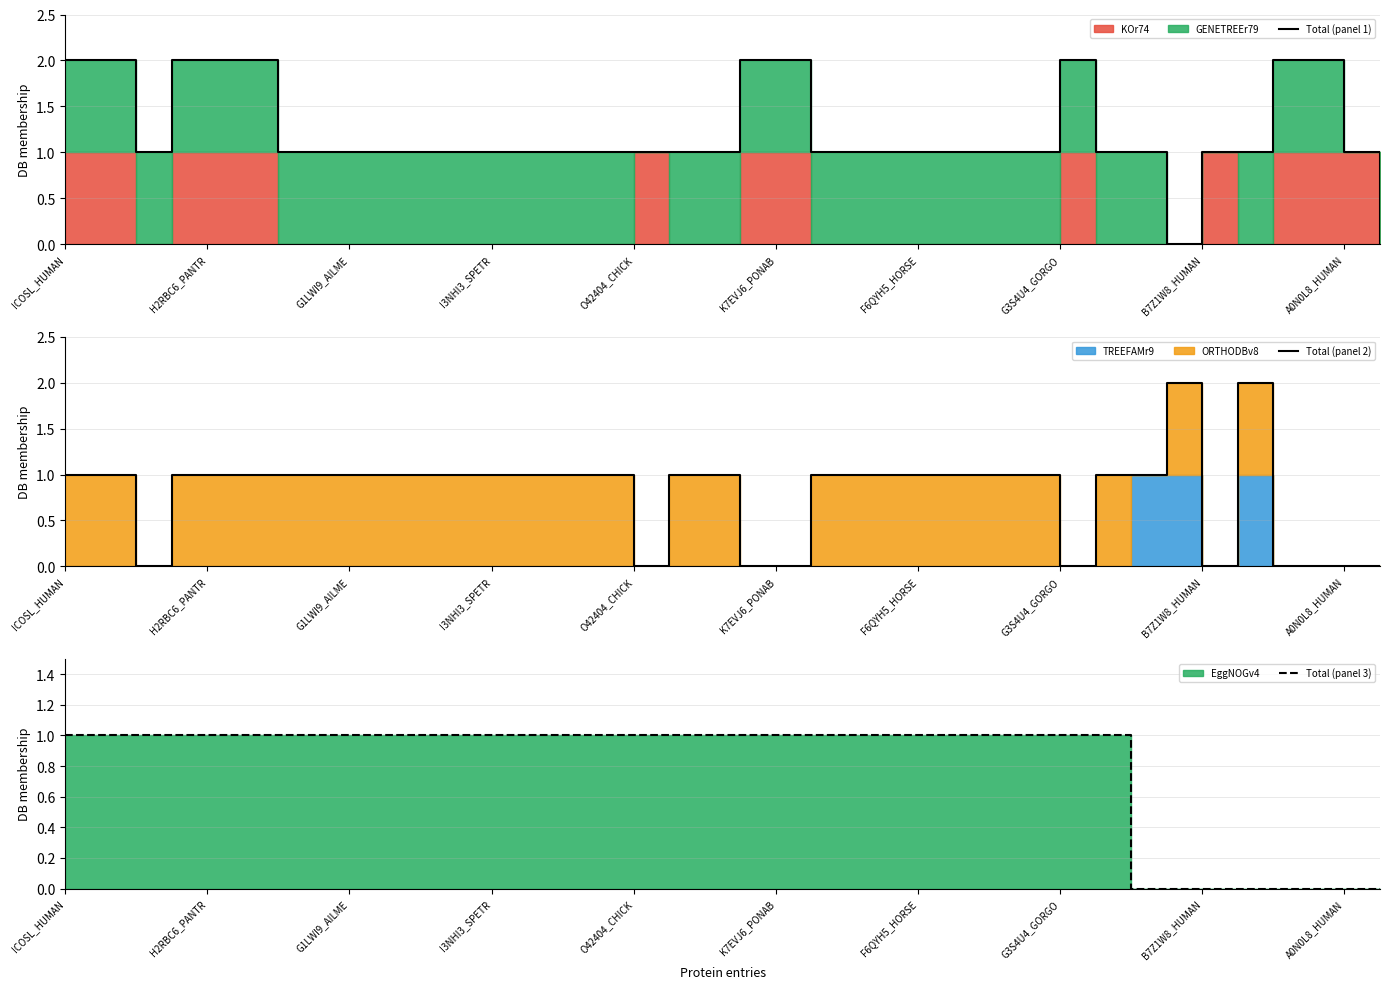

True or false: Total (panel 1) and Total (panel 3) intersect in this chart.

False